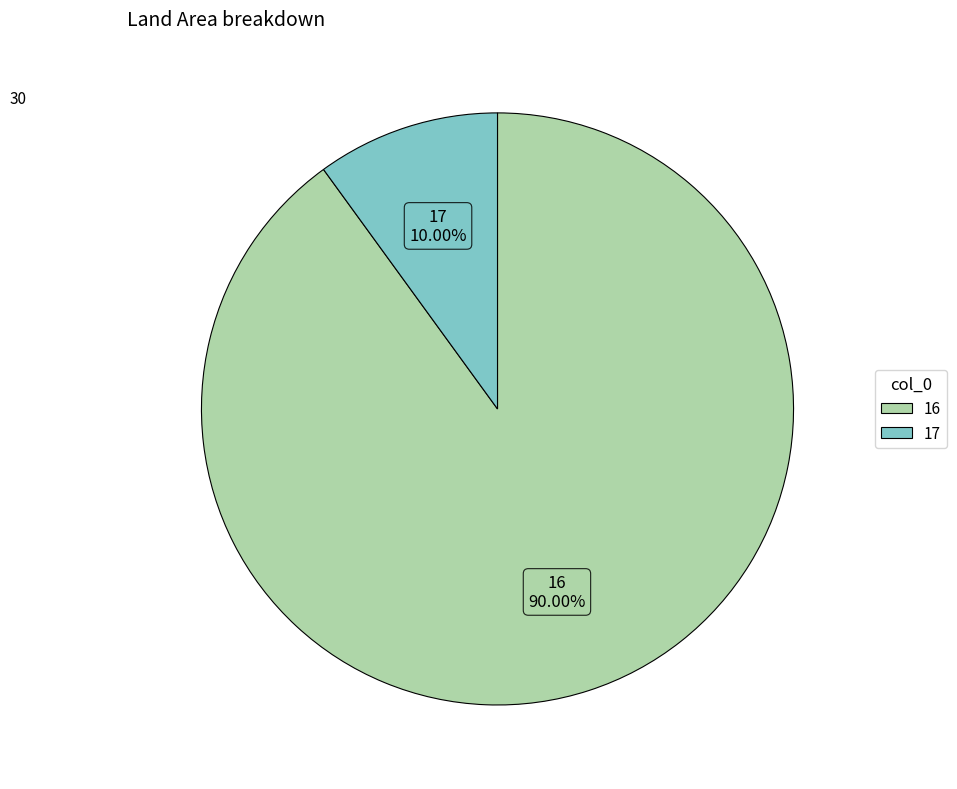

How much of the chart is everything except 17?

90.0%